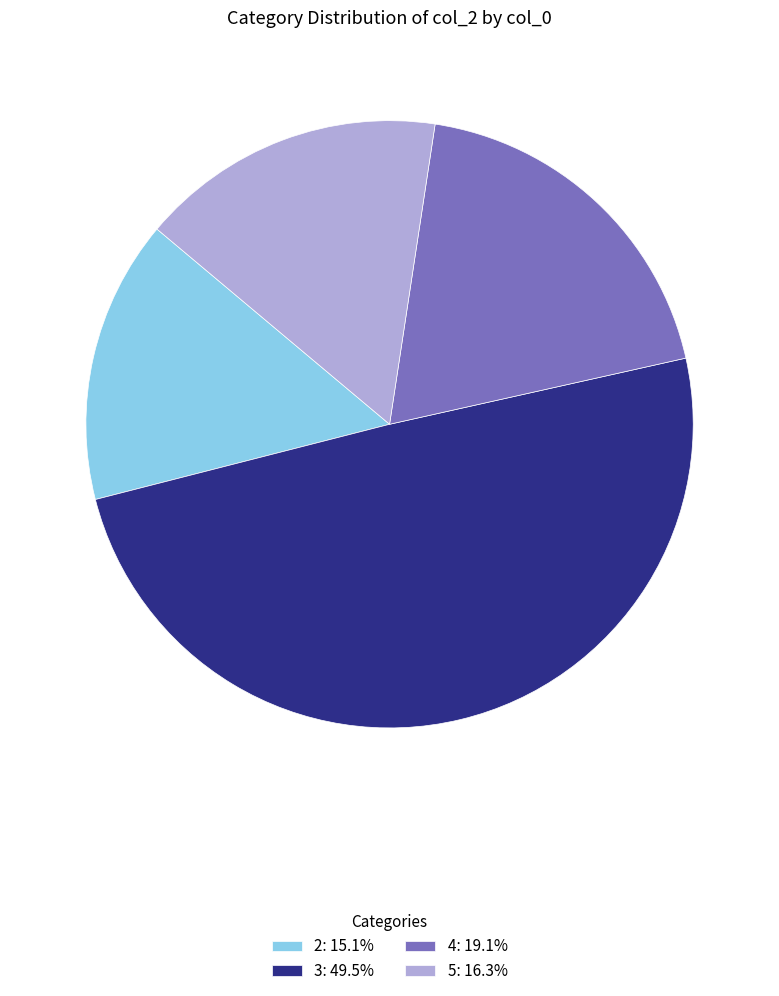

Approximately how many times larger is the value at 2: 15.1% compared to 4: 19.1%?

0.8